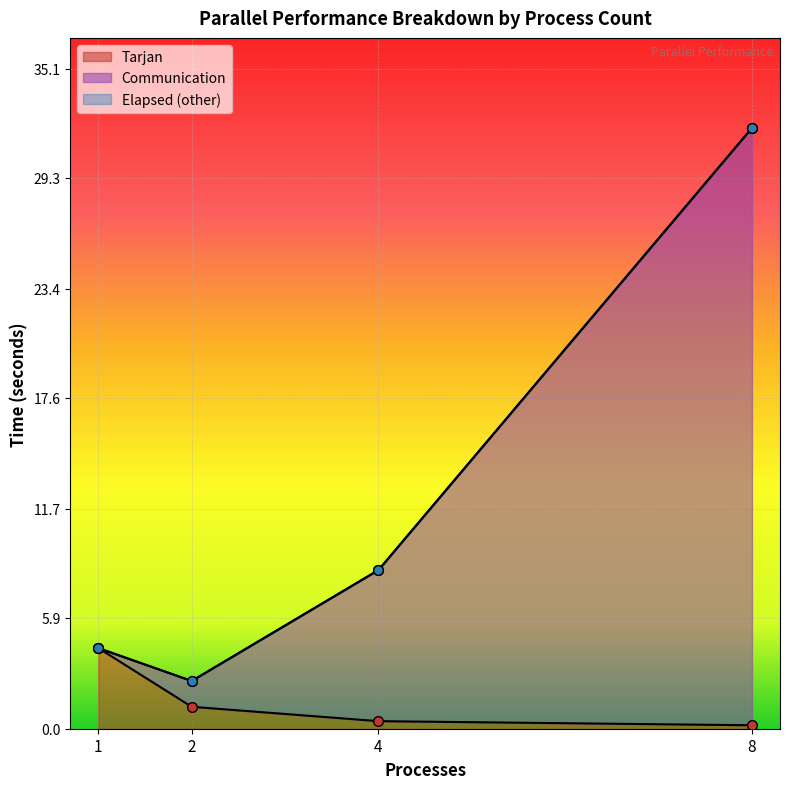

What is the value of the Communication point at the 4th from the left?

31.9